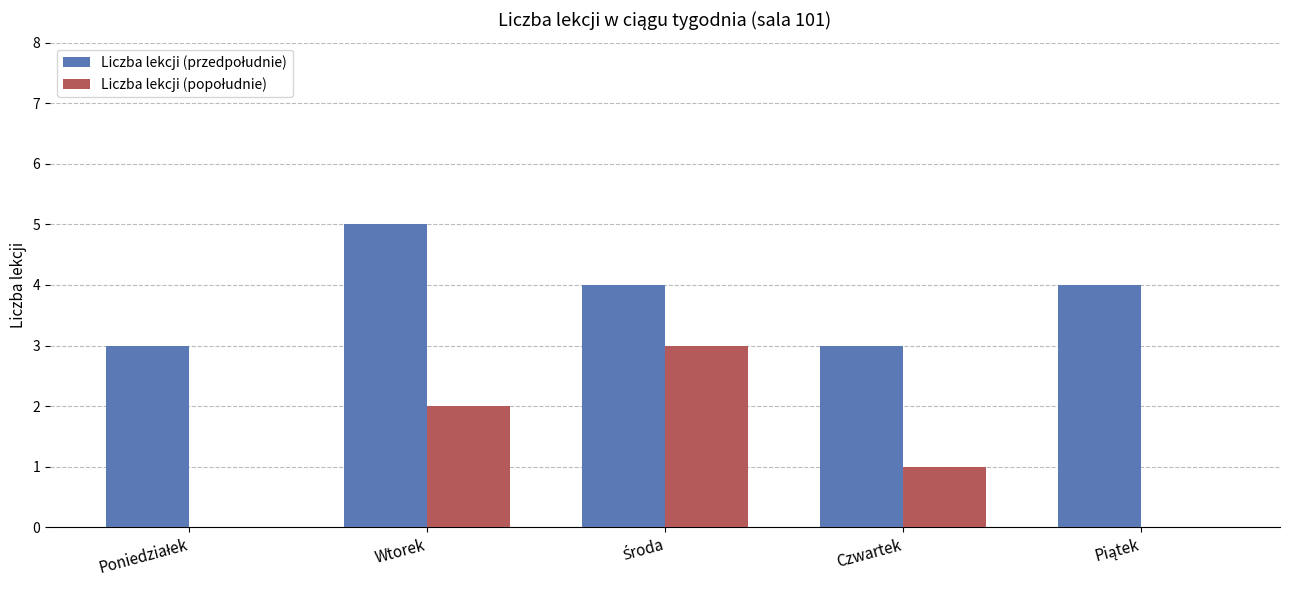

What is the total value across all series at Czwartek?

4